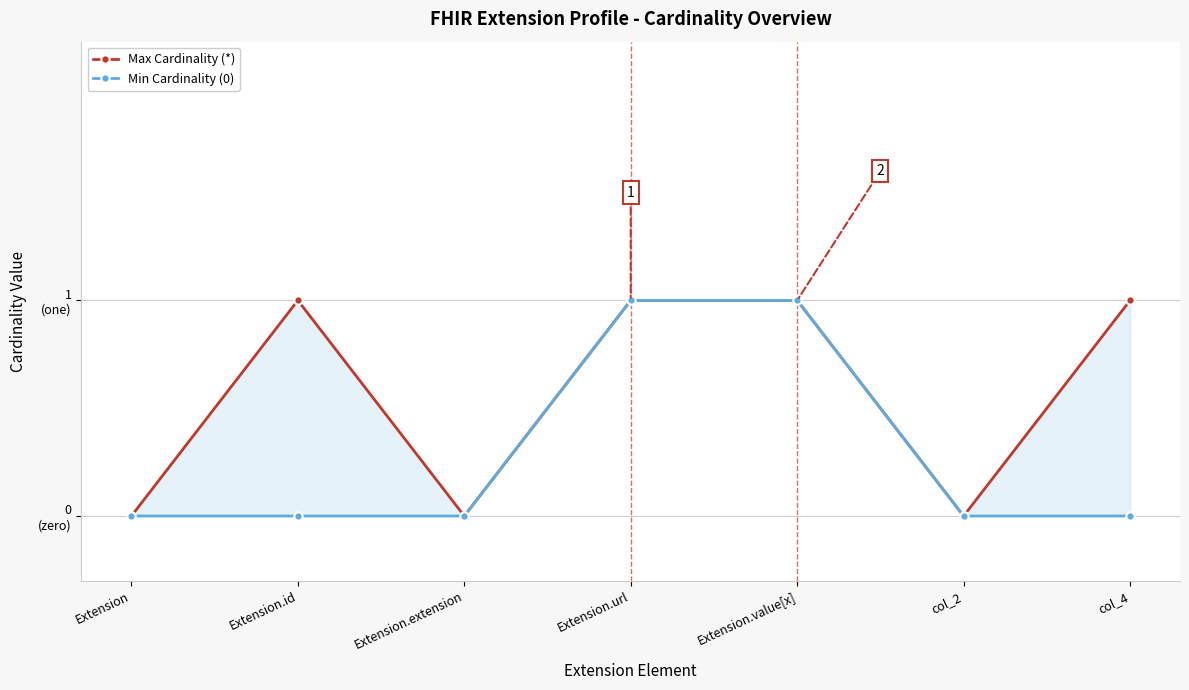

At which label is Min Cardinality (0) closest to 0?

Extension